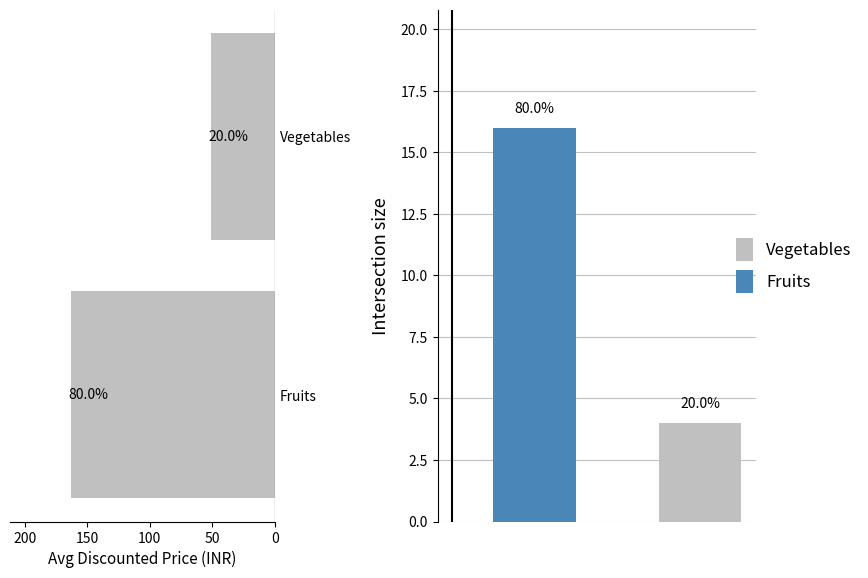

What value does the data have at Vegetables, to the nearest 10?

50